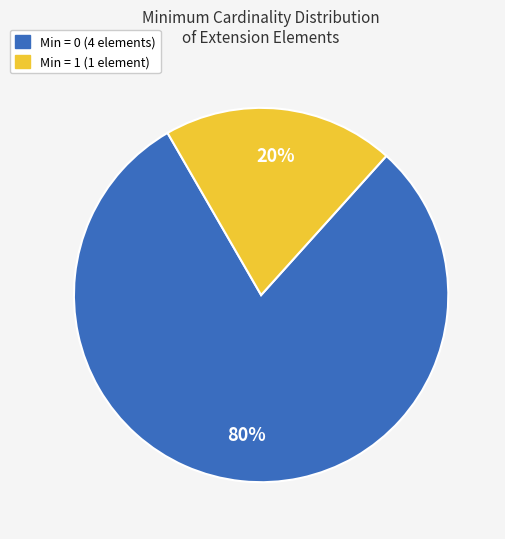

Rank the categories by value from highest to lowest.

Min = 0 (4 elements), Min = 1 (1 element)